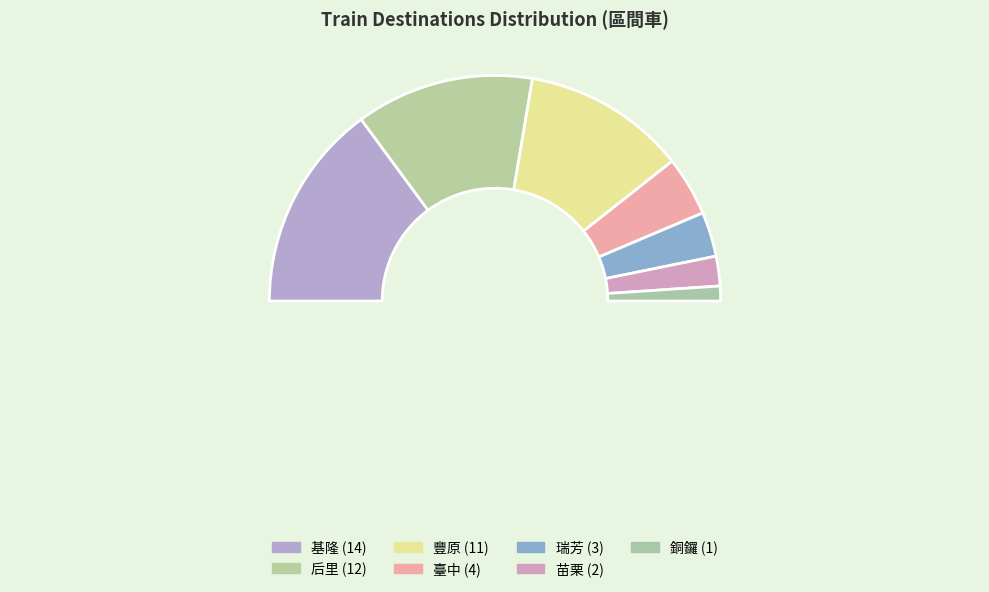

How many segments does this pie chart have?

8